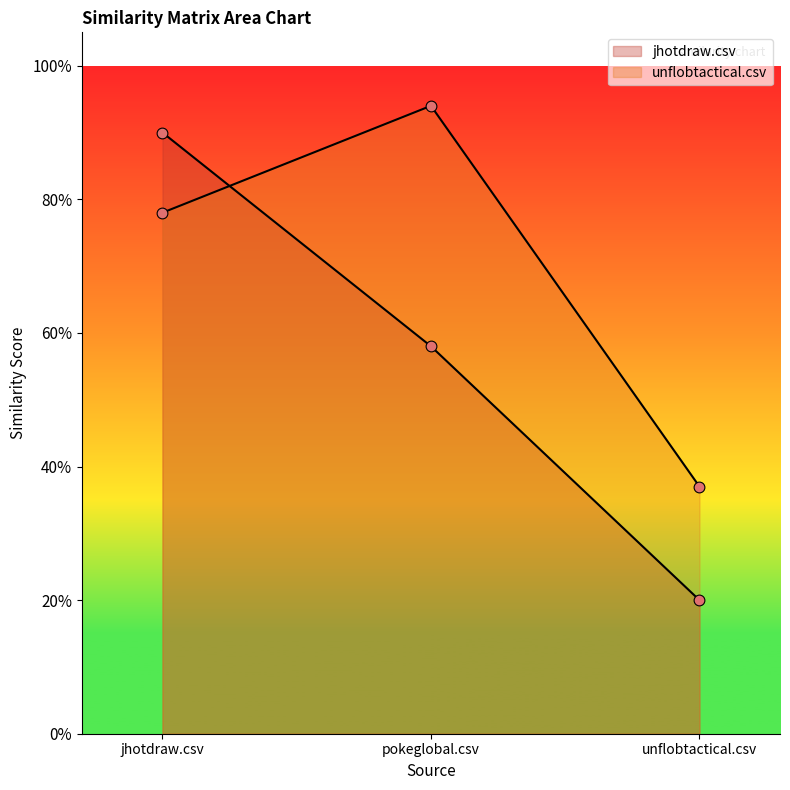

Which series has the largest total across all categories?

unflobtactical.csv